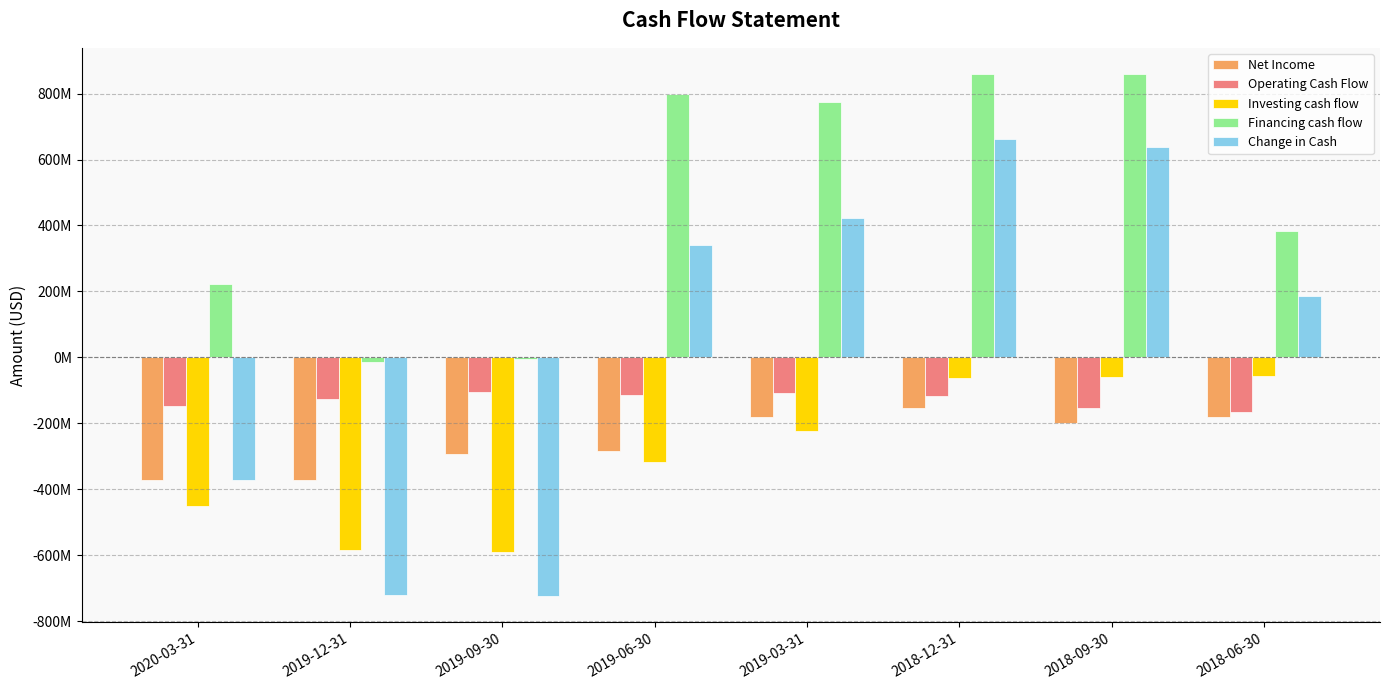

Where does the Financing cash flow series first go above 774492000?

2019-06-30